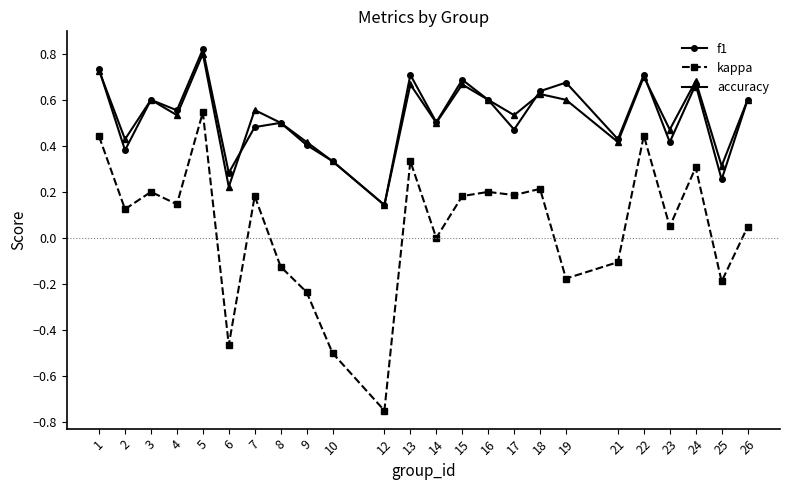

At which category does f1 reach its first local peak?

3